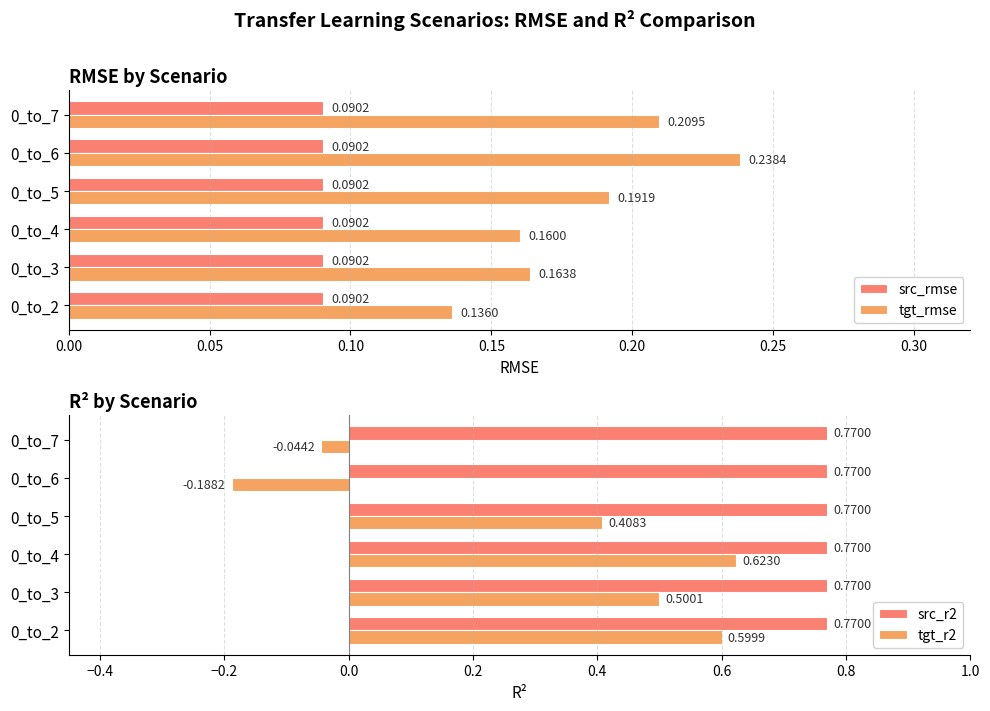

List the labels in order of tgt_rmse value, smallest first.

0_to_2, 0_to_4, 0_to_3, 0_to_5, 0_to_7, 0_to_6